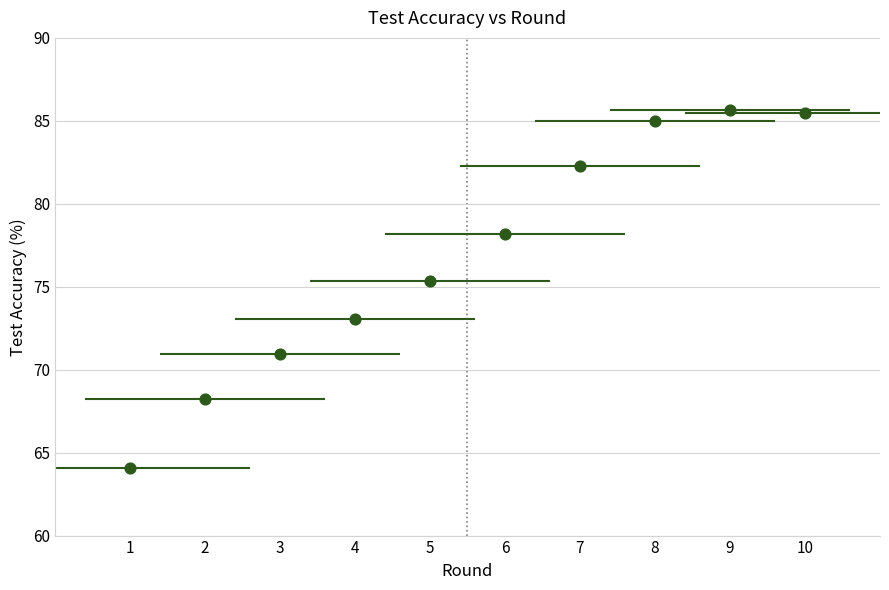

What is the average Y value?

76.8